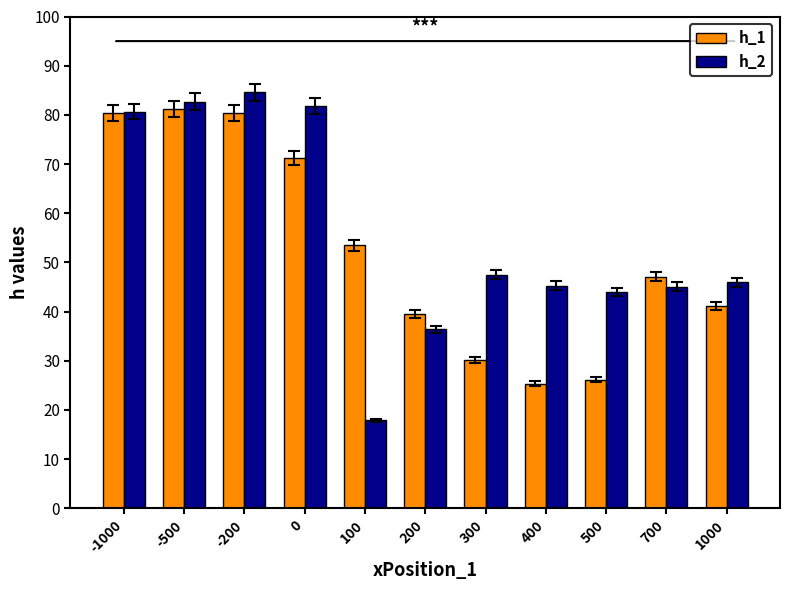

Rank the series at 700 from lowest to highest value.

h_2, h_1